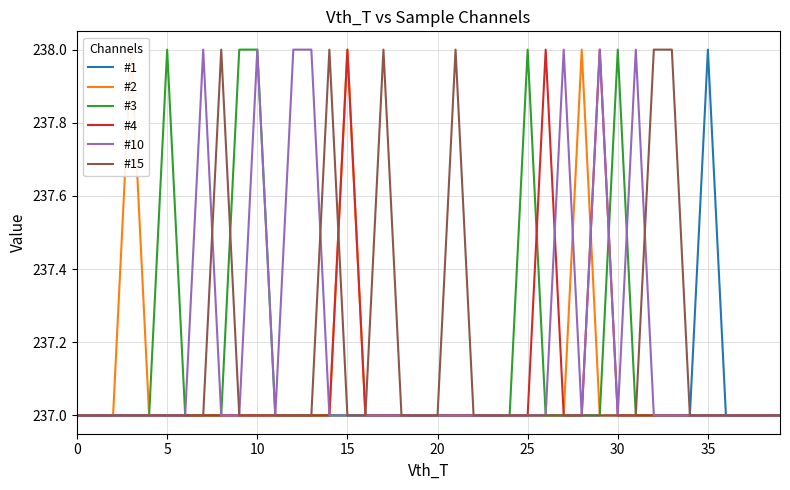

How many lines are shown in the chart?

6